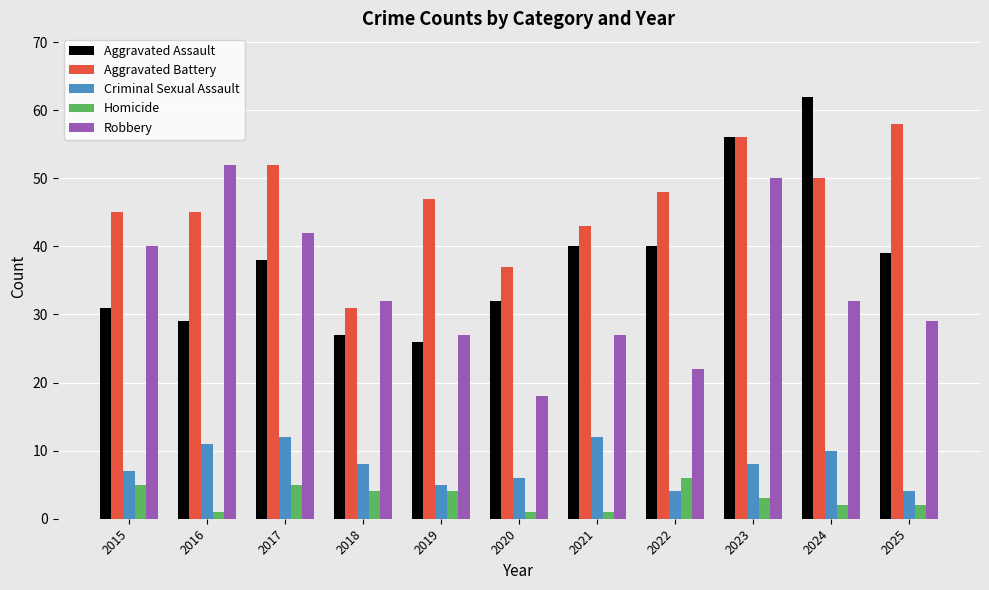

What is the value of the Homicide bar at the 9th from the left?

3